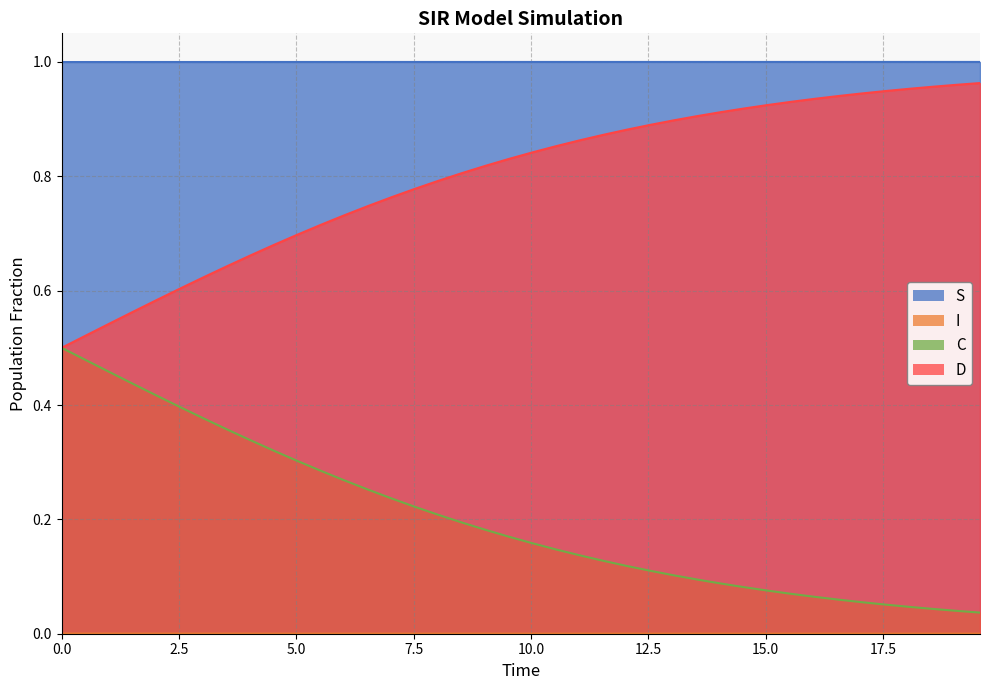

Which series has the largest total across all categories?

S